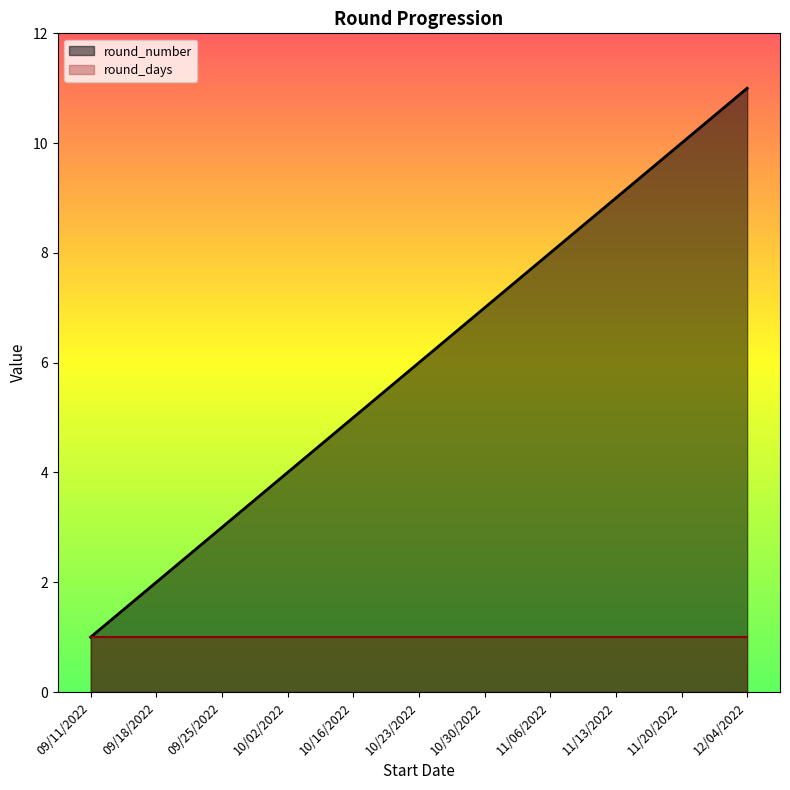

Count the values in the range 3 to 9.

7